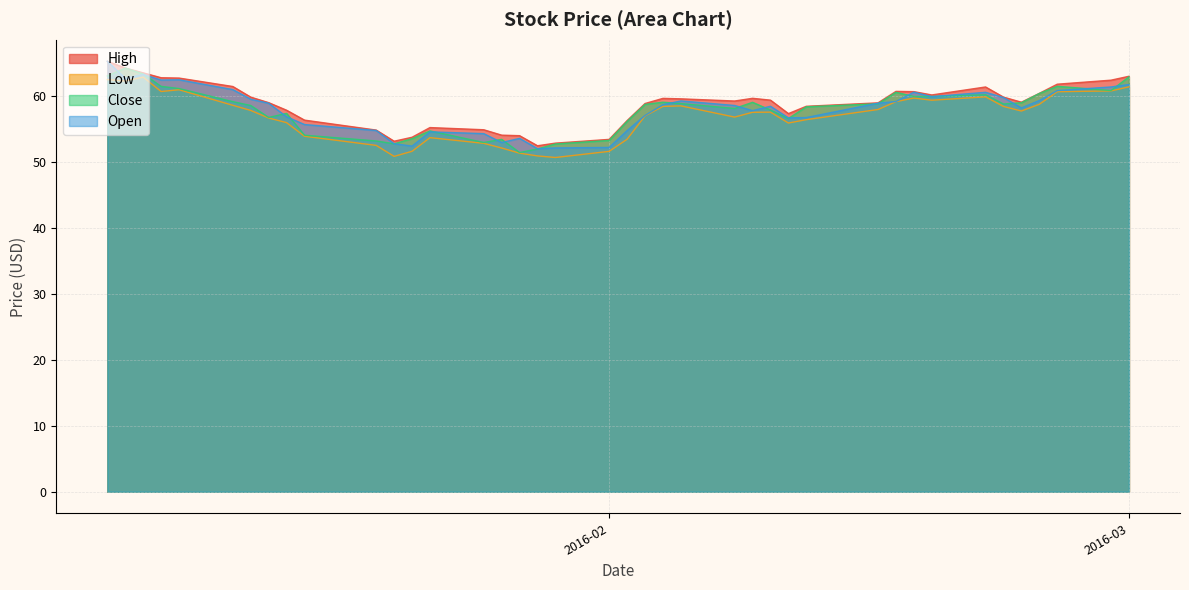

True or false: High and Open intersect in this chart.

False